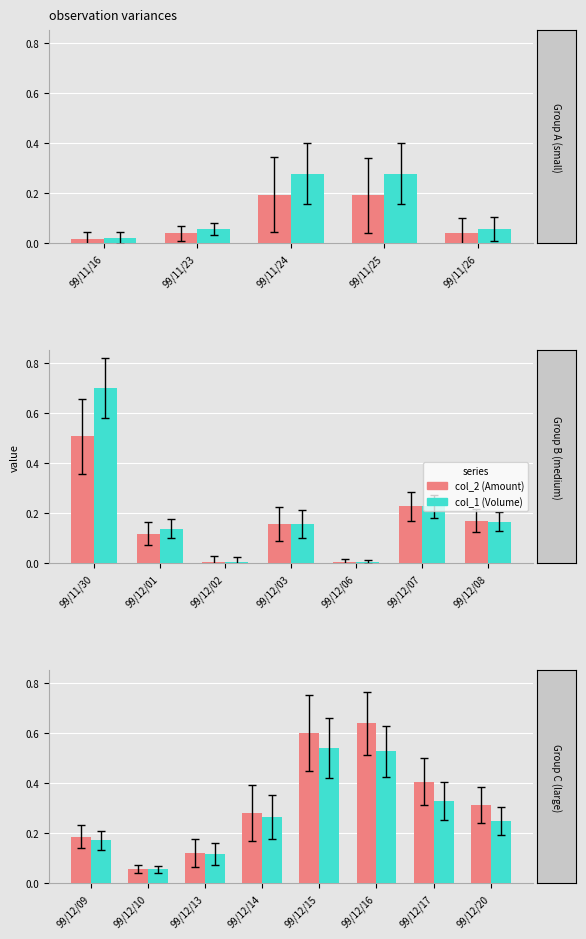

Rank the series by their average value, from highest to lowest.

col_2 (Amount), col_1 (Volume)